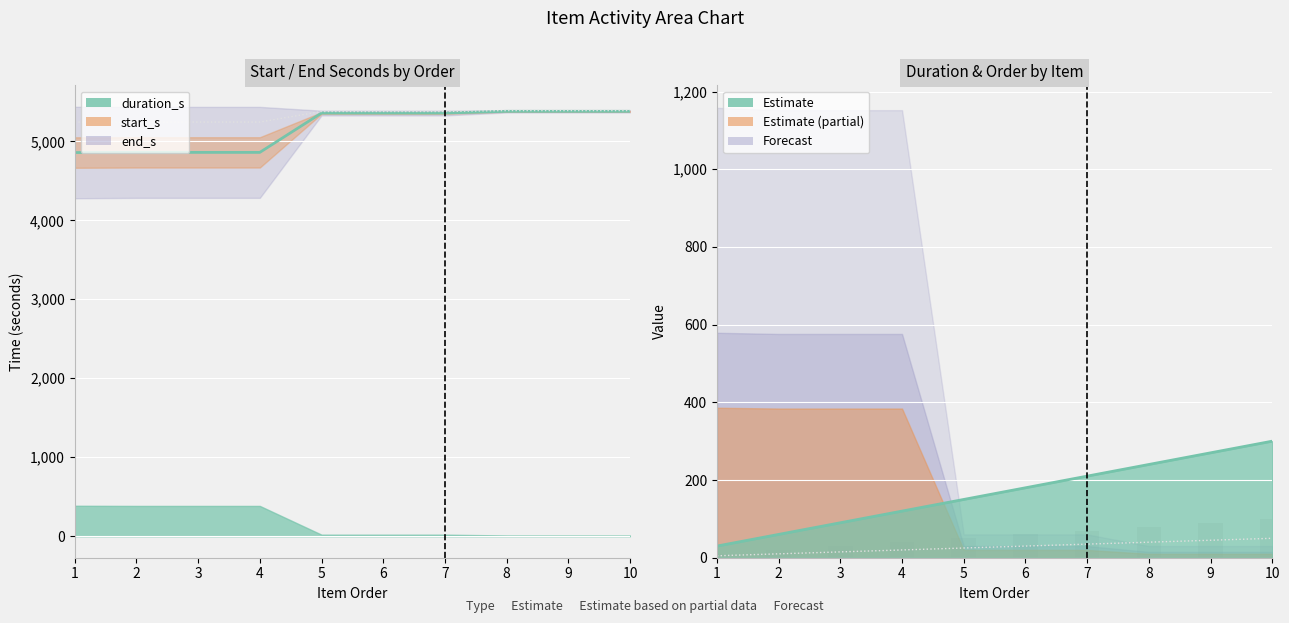

Is it true that end_s line equals 8727 at 4?

False